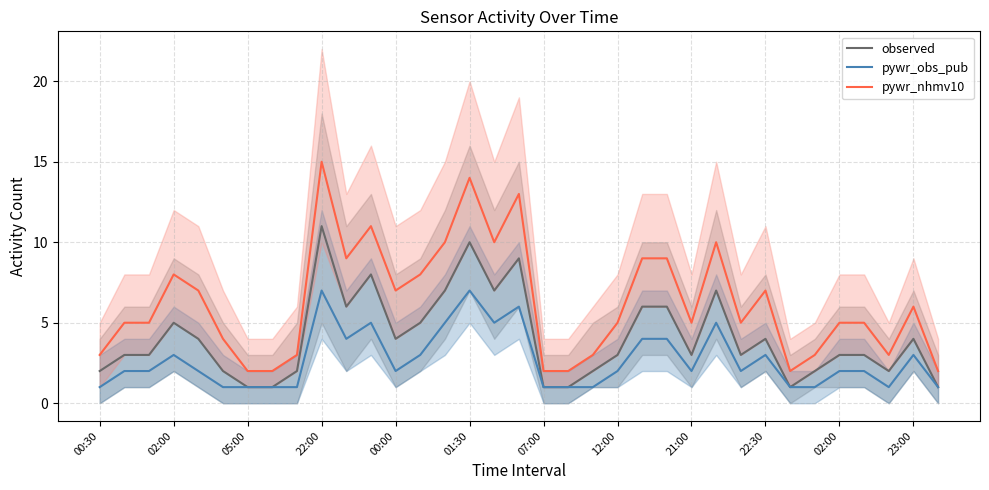

Does the chart display data point markers on the line(s)?

No